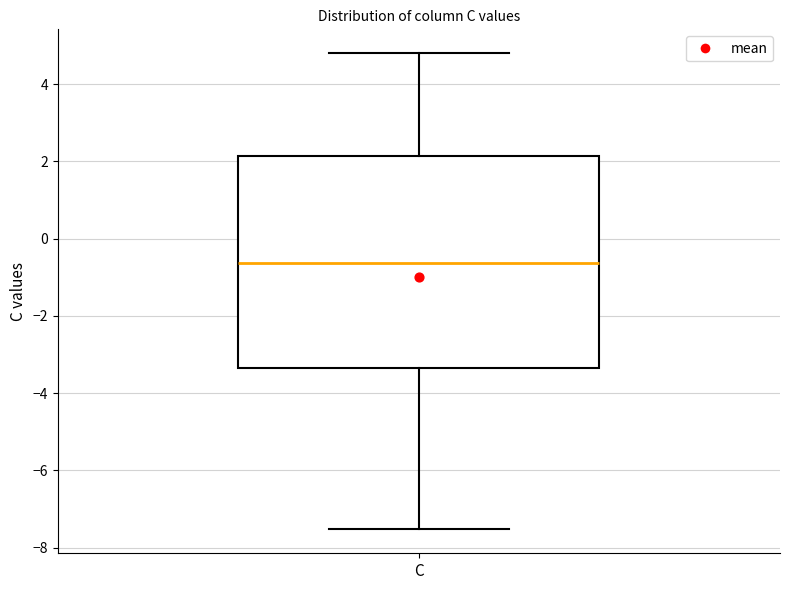

Where is the lower edge of the box for C on the y-axis? The values are not printed on the chart, so give them approximately, as read against the axis.

-3.4